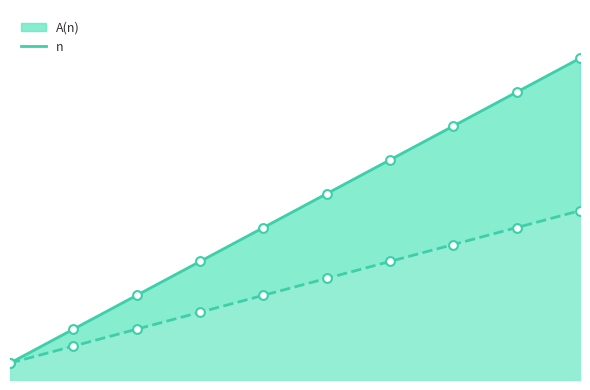

Which series contains the lowest Y value?

A(n)